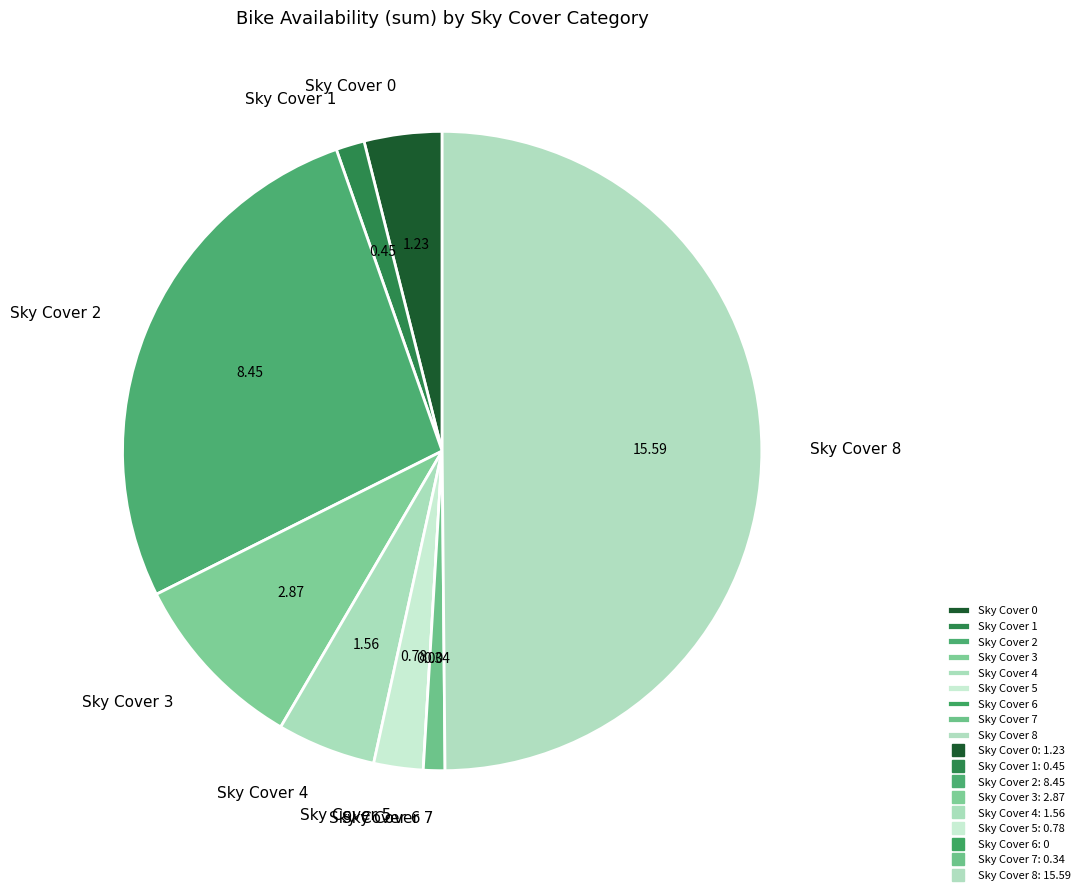

Between Sky Cover 5 and Sky Cover 8, which is larger?

Sky Cover 8